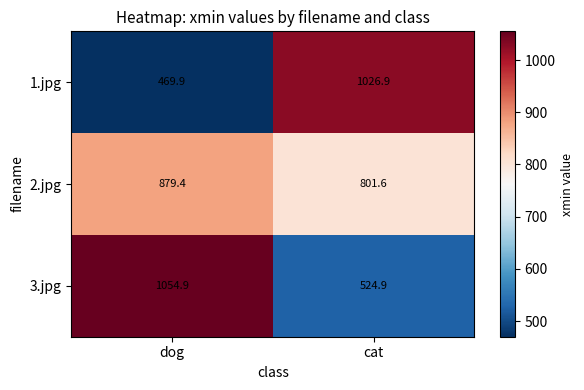

Between dog and cat, which series saw the biggest shift?

1.jpg